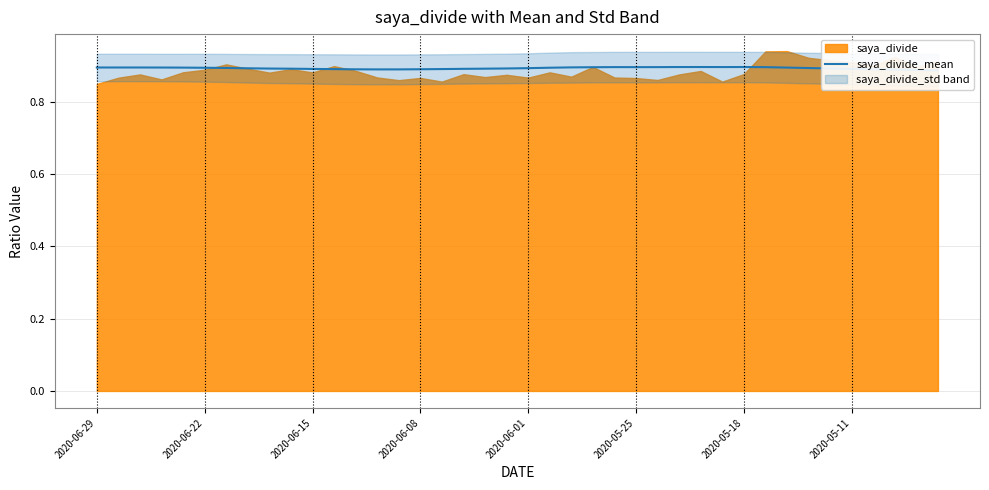

Count the values in the range 0 to 1.

40